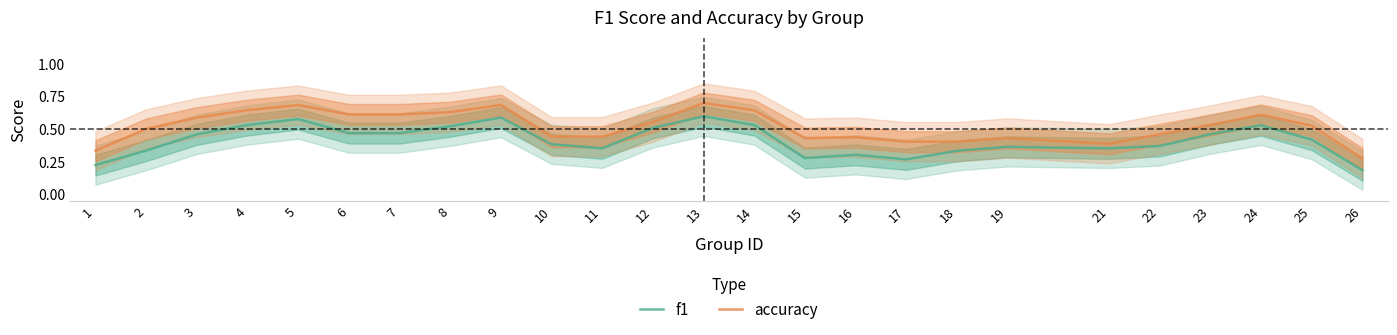

Does the chart have visible grid lines?

No